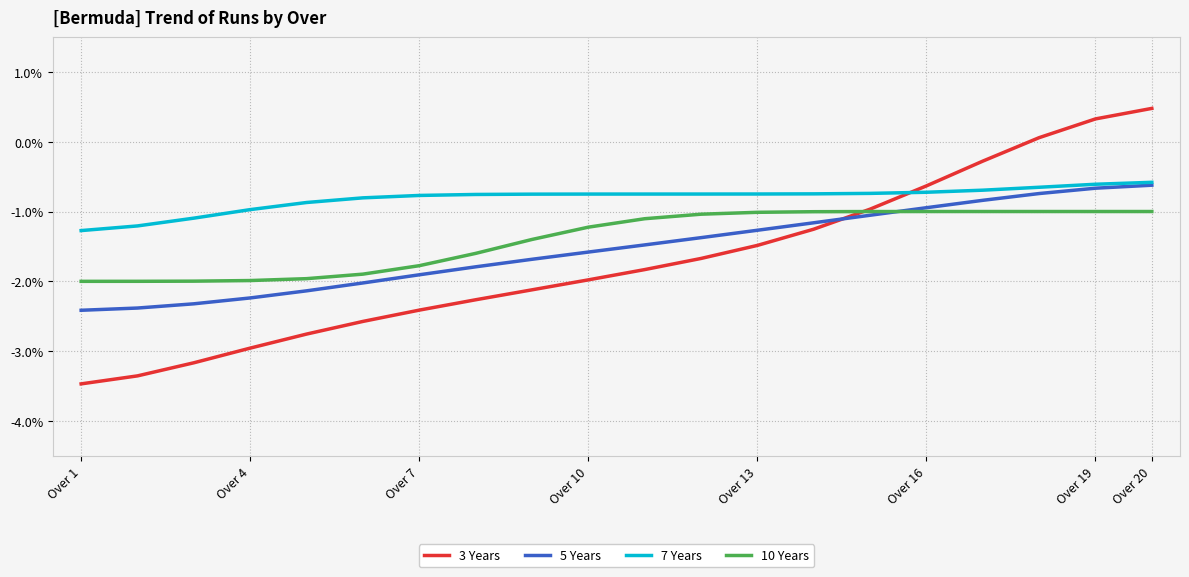

Does the chart display data point markers on the line(s)?

No